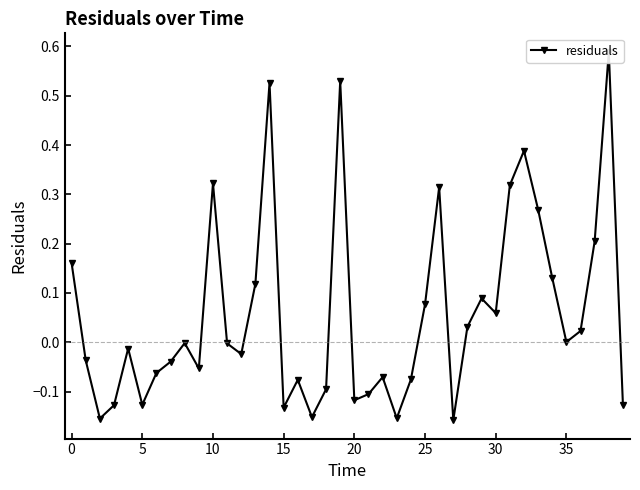

How many positive values are there?

18